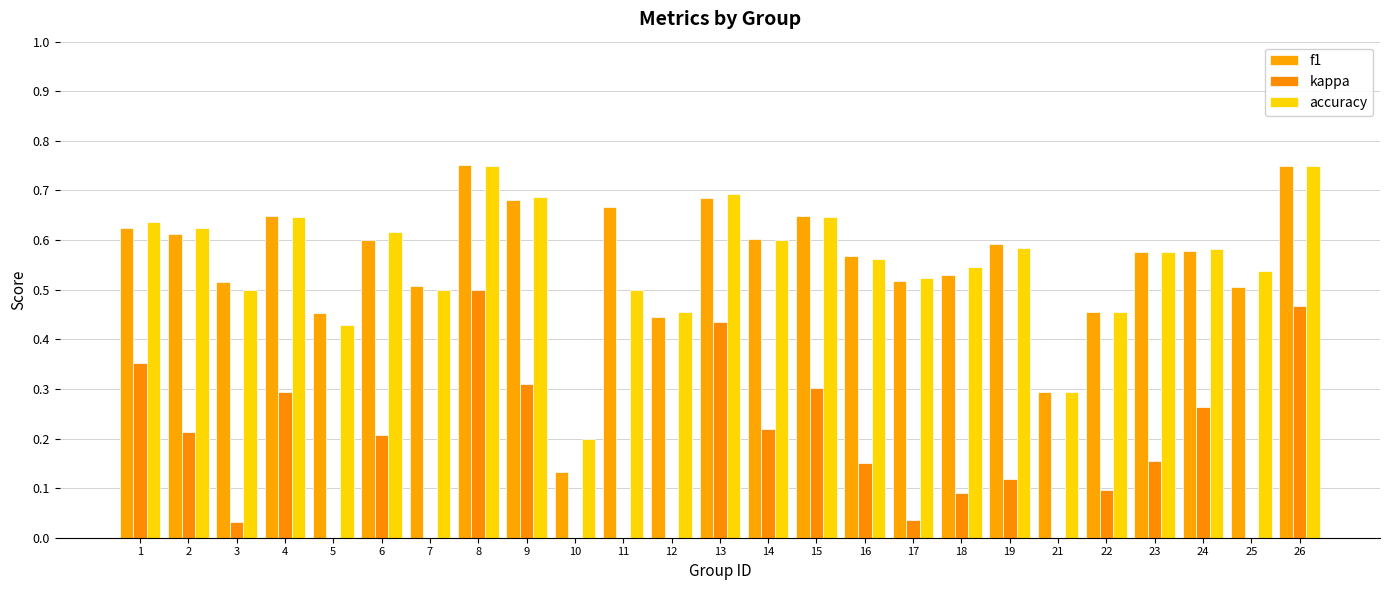

How many values in kappa are below zero?

5